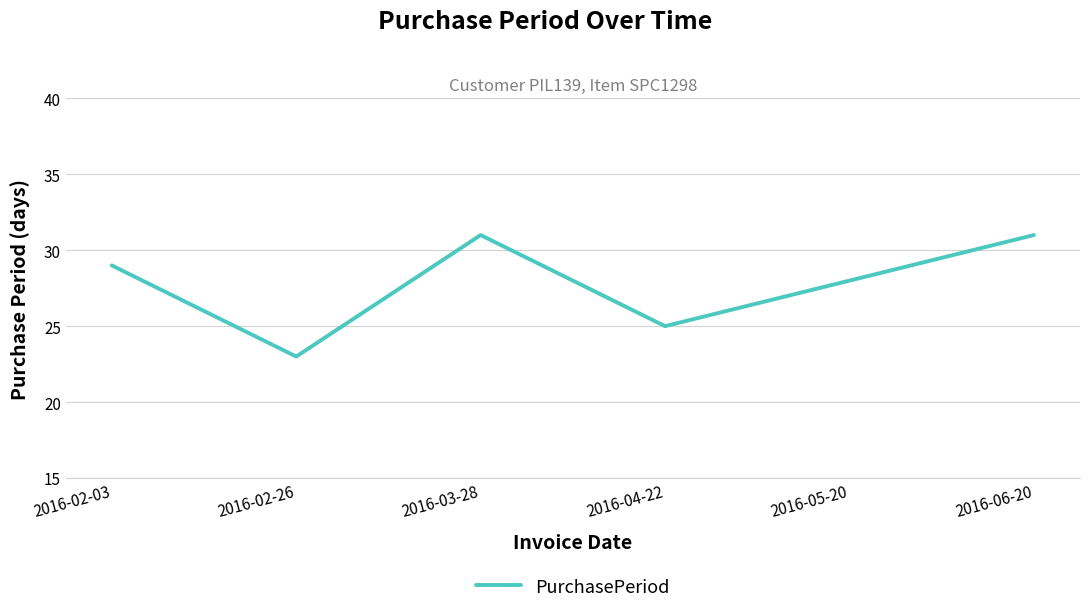

What position from the left is 2016-02-03?

1